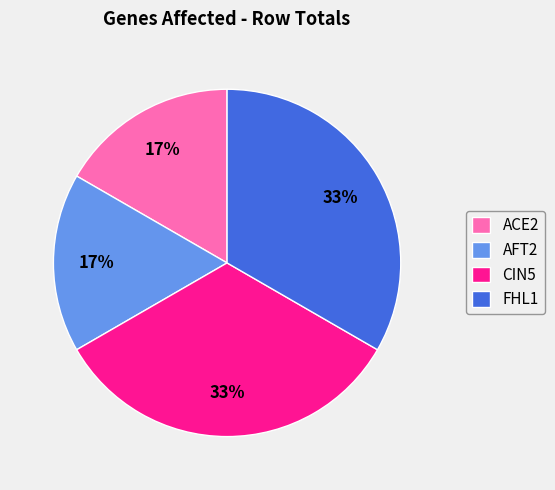

To the nearest percent, what is the average slice percentage?

25%